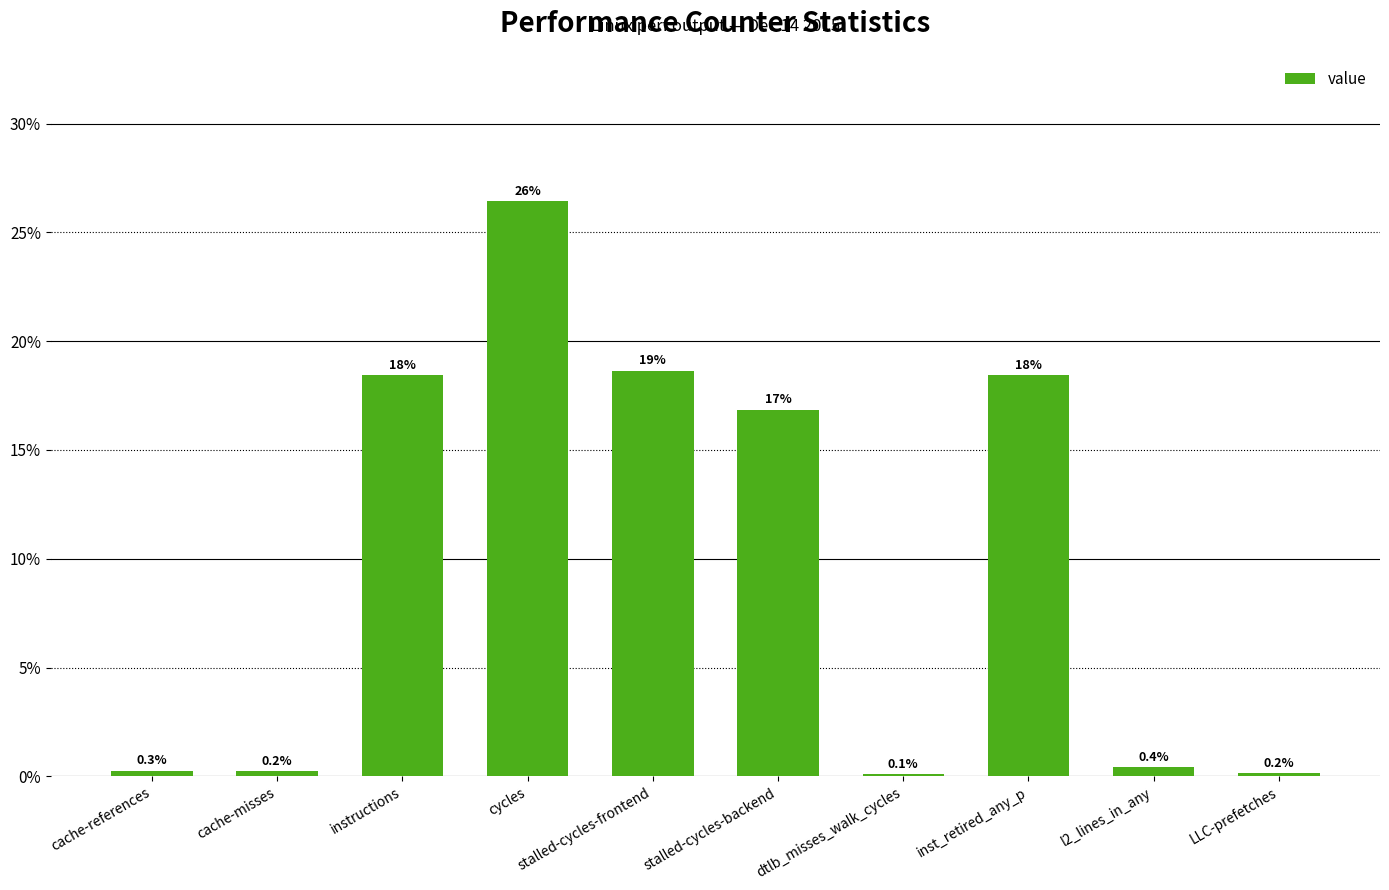

How many categories are shown in the chart?

10